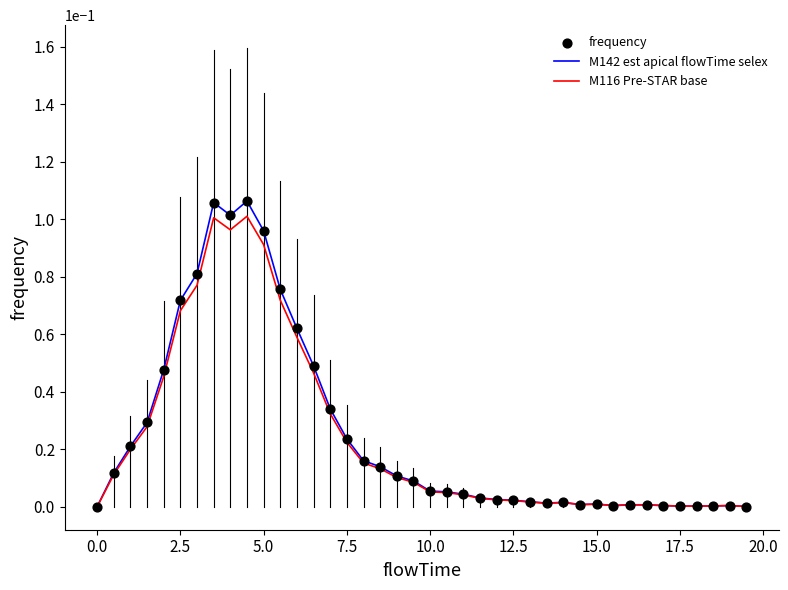

Which series has the widest spread of values?

M142 est apical flowTime selex